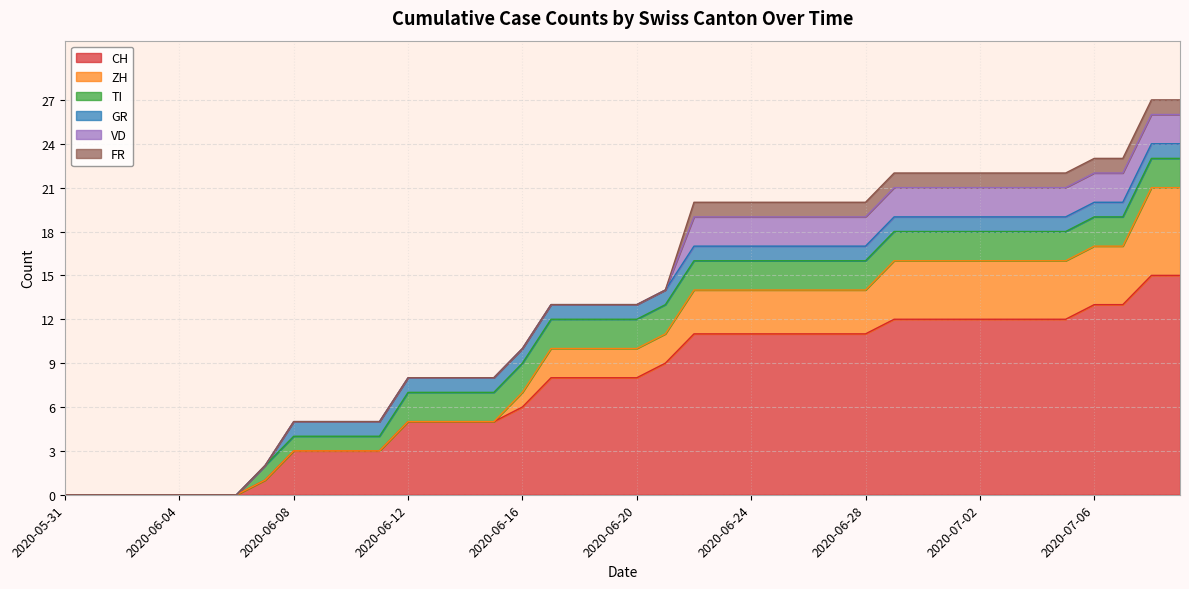

True or false: VD and CH intersect in this chart.

False